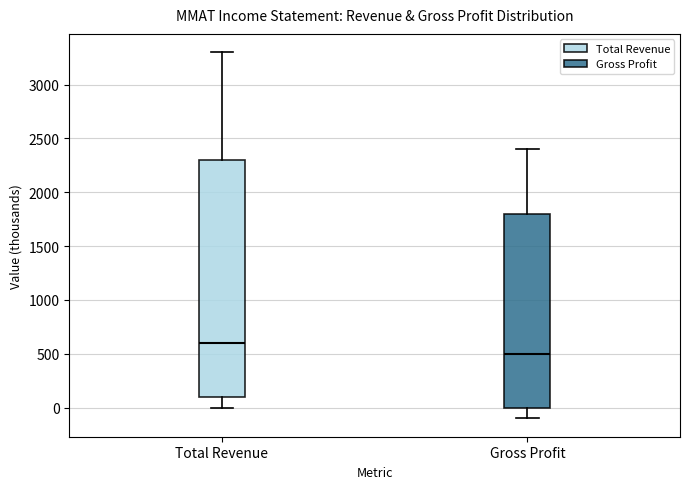

Reading left to right, read every box against the y-axis: the position of its median line, the range the box covers, and the ends of its whiskers. The values are not printed on the chart, so give them approximately, as read against the axis.

Total Revenue: median 600, box 100 to 2300, whiskers 0 to 3300
Gross Profit: median 500, box 0 to 1800, whiskers -100 to 2400